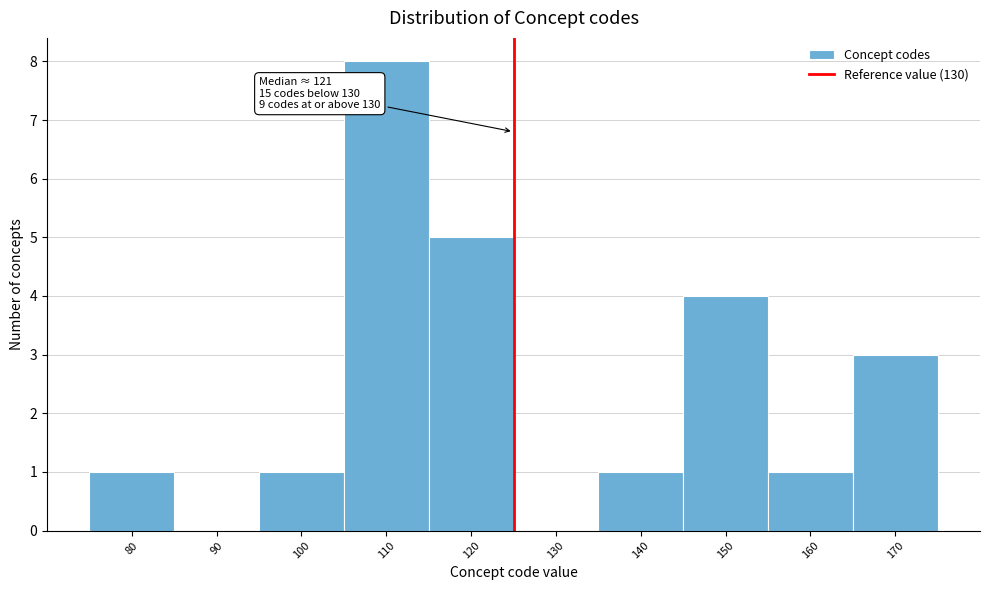

Reading left to right, extract all data points from this chart.

80=1	90=0	100=1	110=8	120=5	130=0	140=1	150=4	160=1	170=3